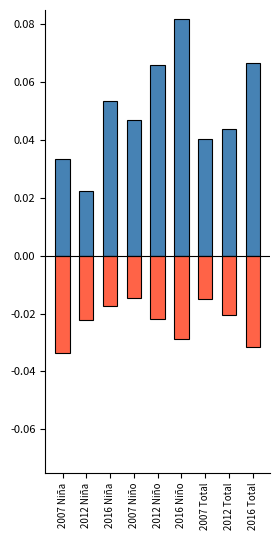

List the series in order of their overall mean, lowest first.

IC inferior (negativo), Estimación (positivo)